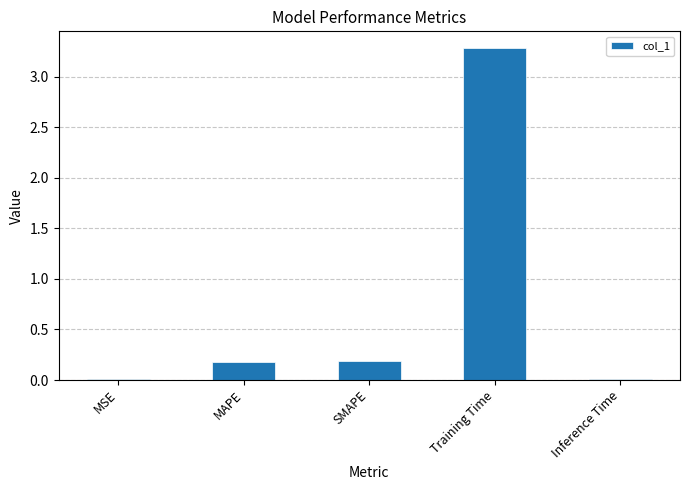

The chart shows a value of 5.0 at Training Time. True or false?

False